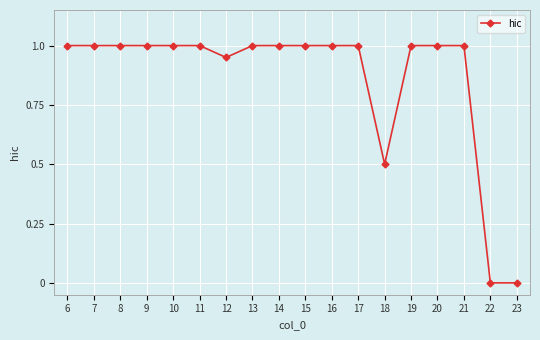

What is the value of the 14th point from the left?

1.0